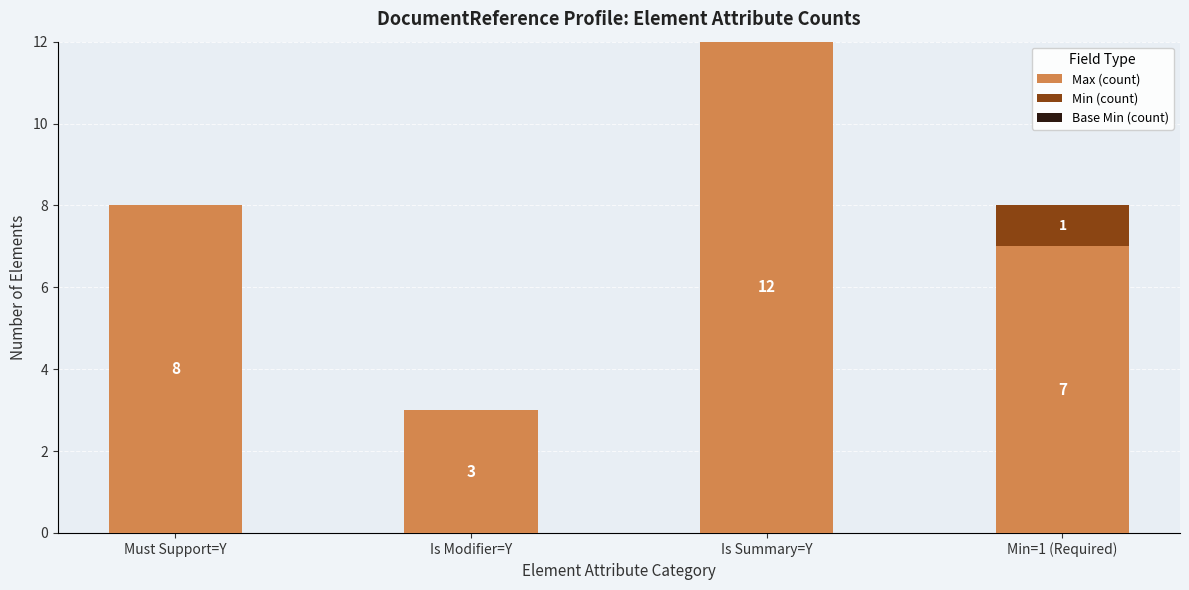

Reading left to right, transcribe the values for Max (count).

Must Support=Y=8	Is Modifier=Y=3	Is Summary=Y=12	Min=1 (Required)=7